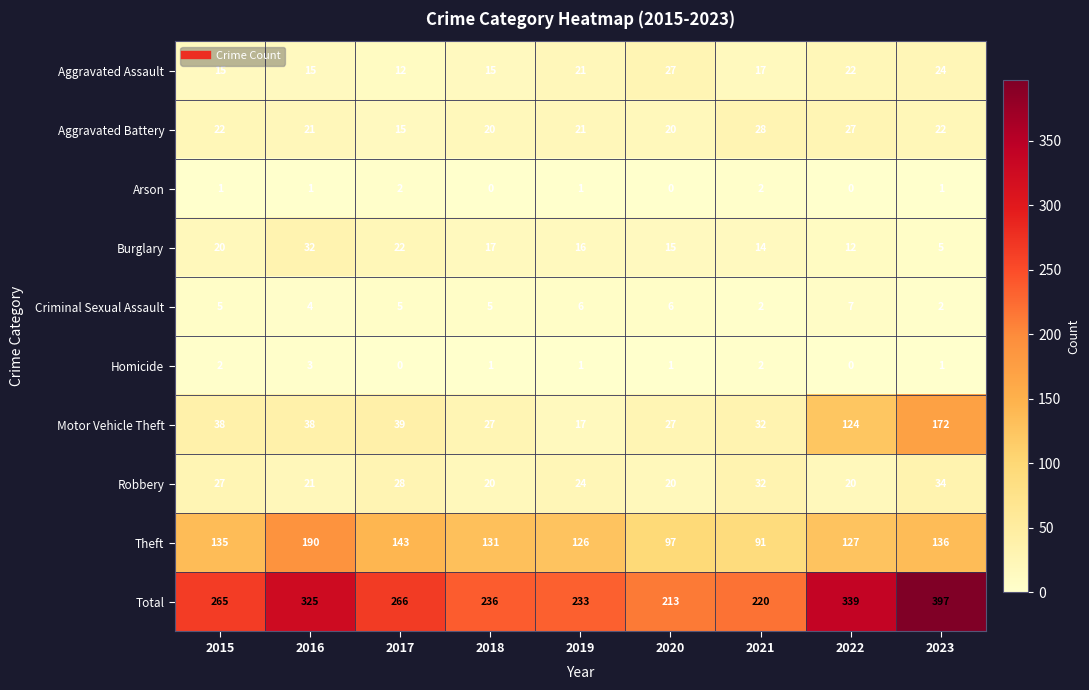

Between 2016 and 2017, which series saw the biggest shift?

Total